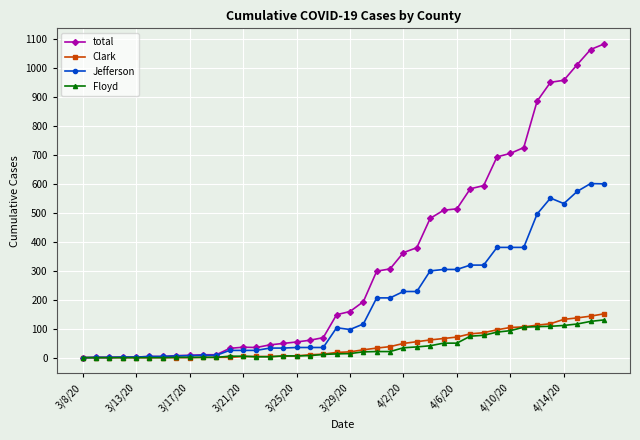

How many lines are shown in the chart?

4